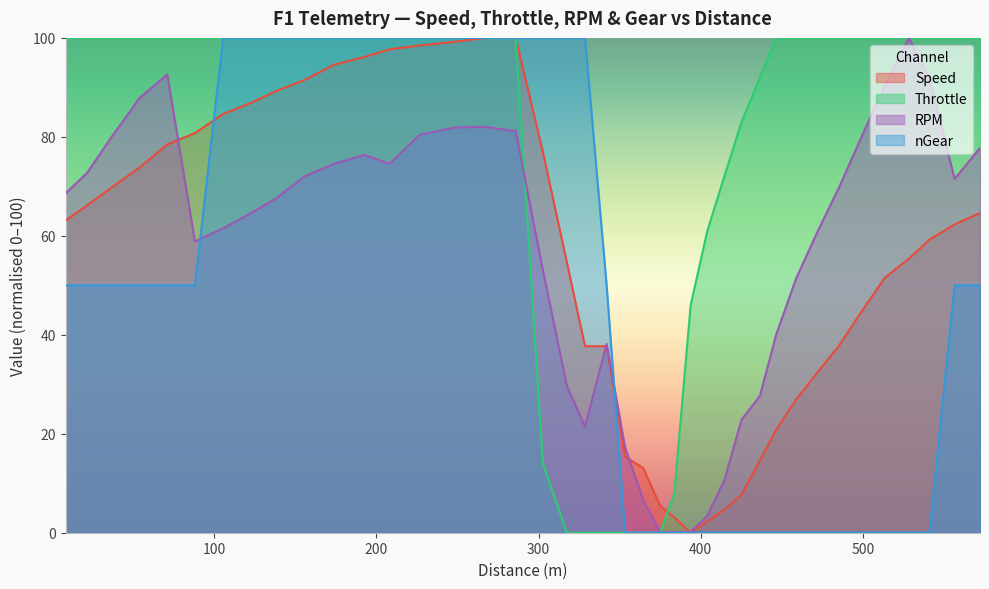

What is the maximum value for Speed?

100.0